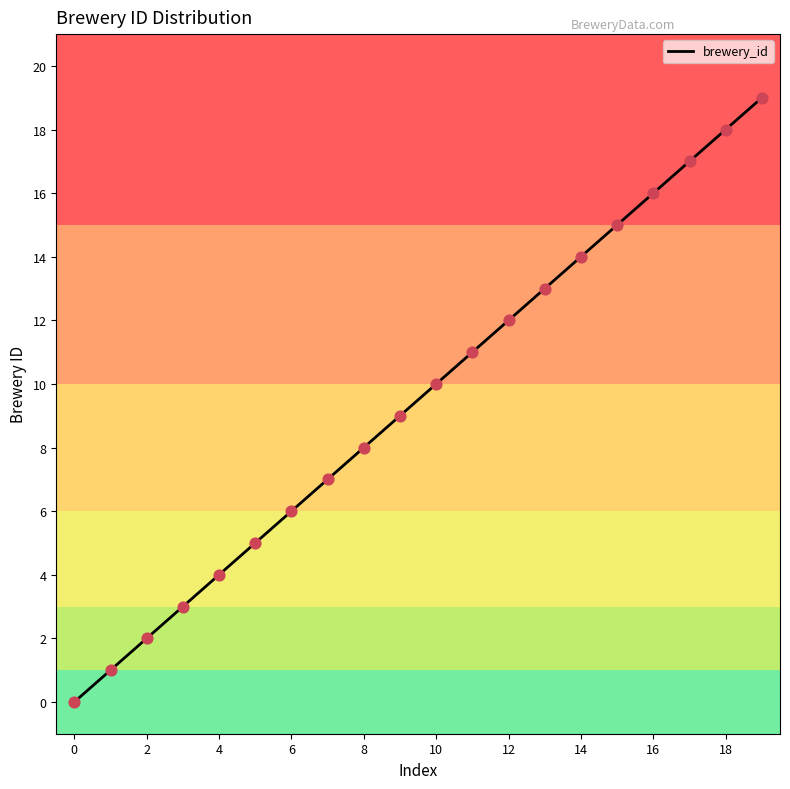

What is the greatest value displayed?

19